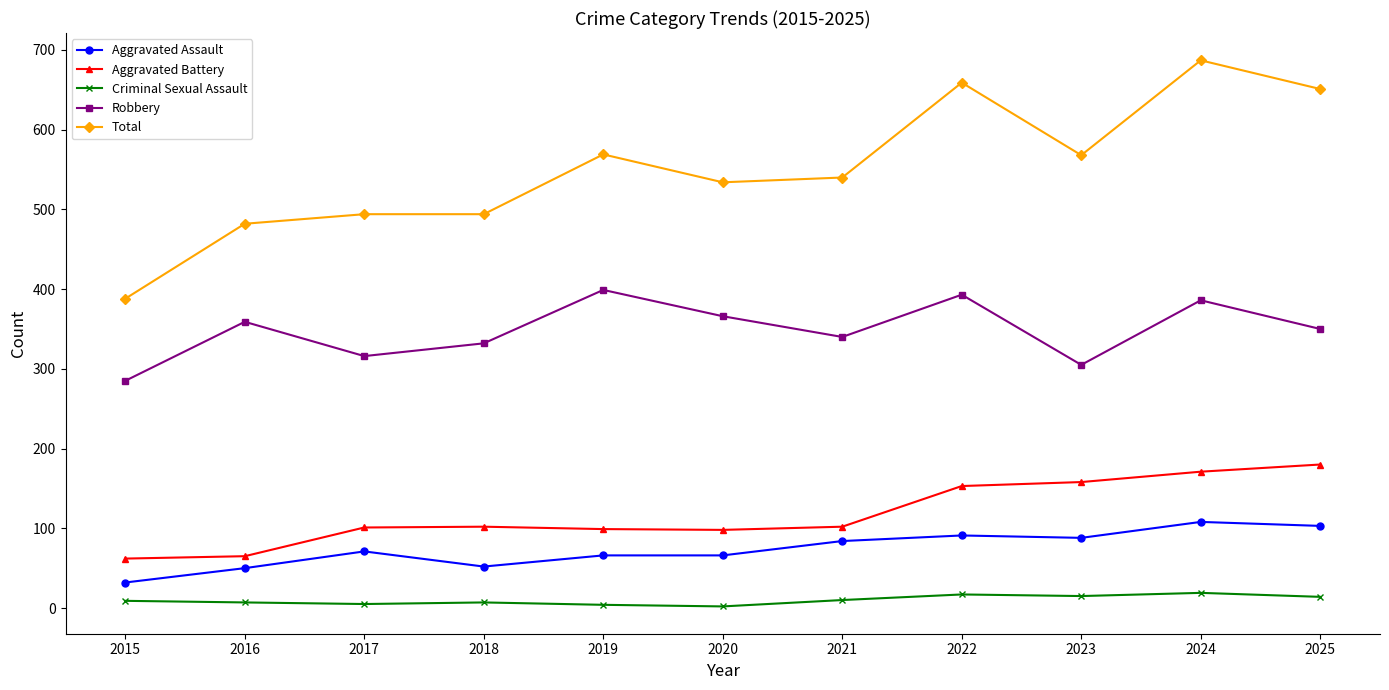

What is the sum of all Aggravated Assault values?

811